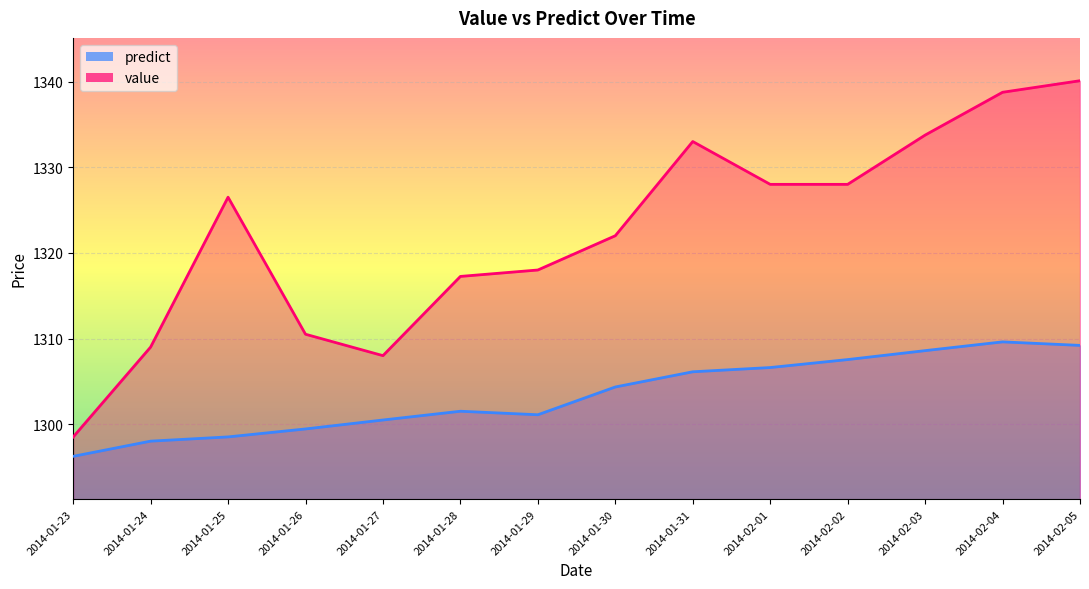

Reading left to right, extract all data points from this chart.

value: 1298.5	1309.0	1326.5	1310.5	1308.0	1317.2	1318.0	1322.0	1333.0	1328.0	1328.0	1333.8	1338.8	1340.1
predict: 1296.2	1298.0	1298.5	1299.4	1300.5	1301.5	1301.1	1304.3	1306.1	1306.6	1307.5	1308.6	1309.6	1309.2